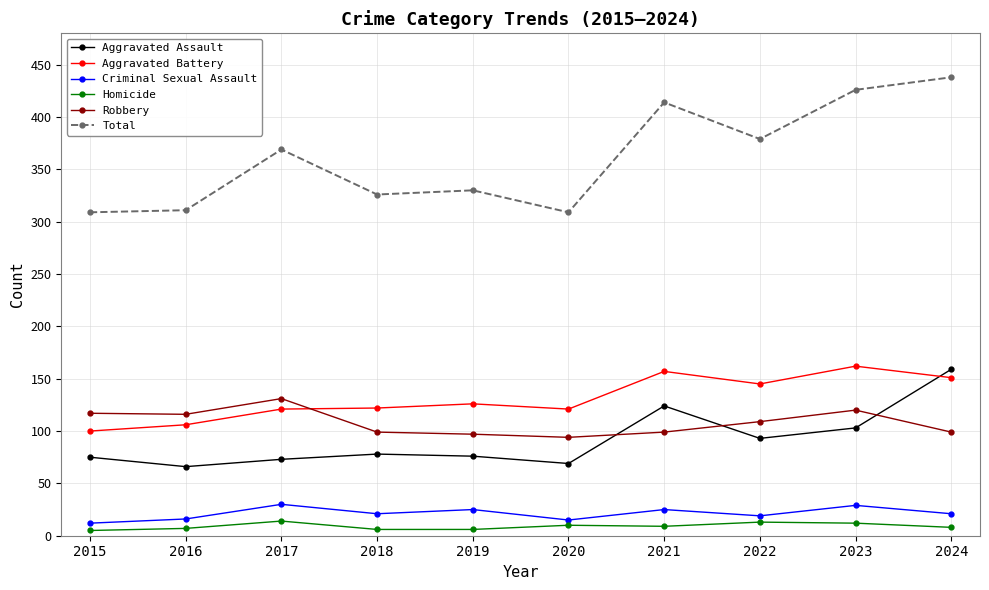

At 2024, list the series in order from smallest to largest.

Homicide, Criminal Sexual Assault, Robbery, Aggravated Battery, Aggravated Assault, Total